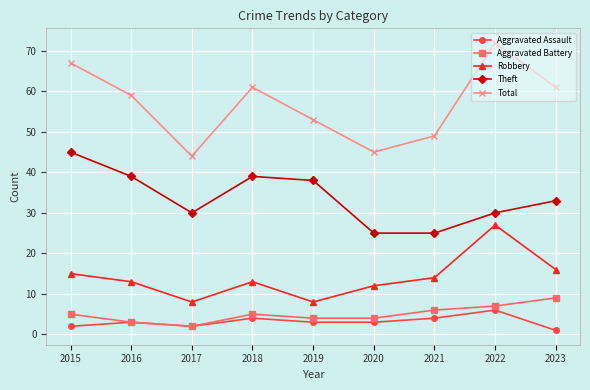

True or false: Aggravated Battery and Theft cross at least once.

False